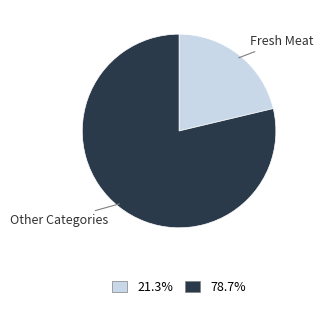

How many slices are in this pie chart?

2